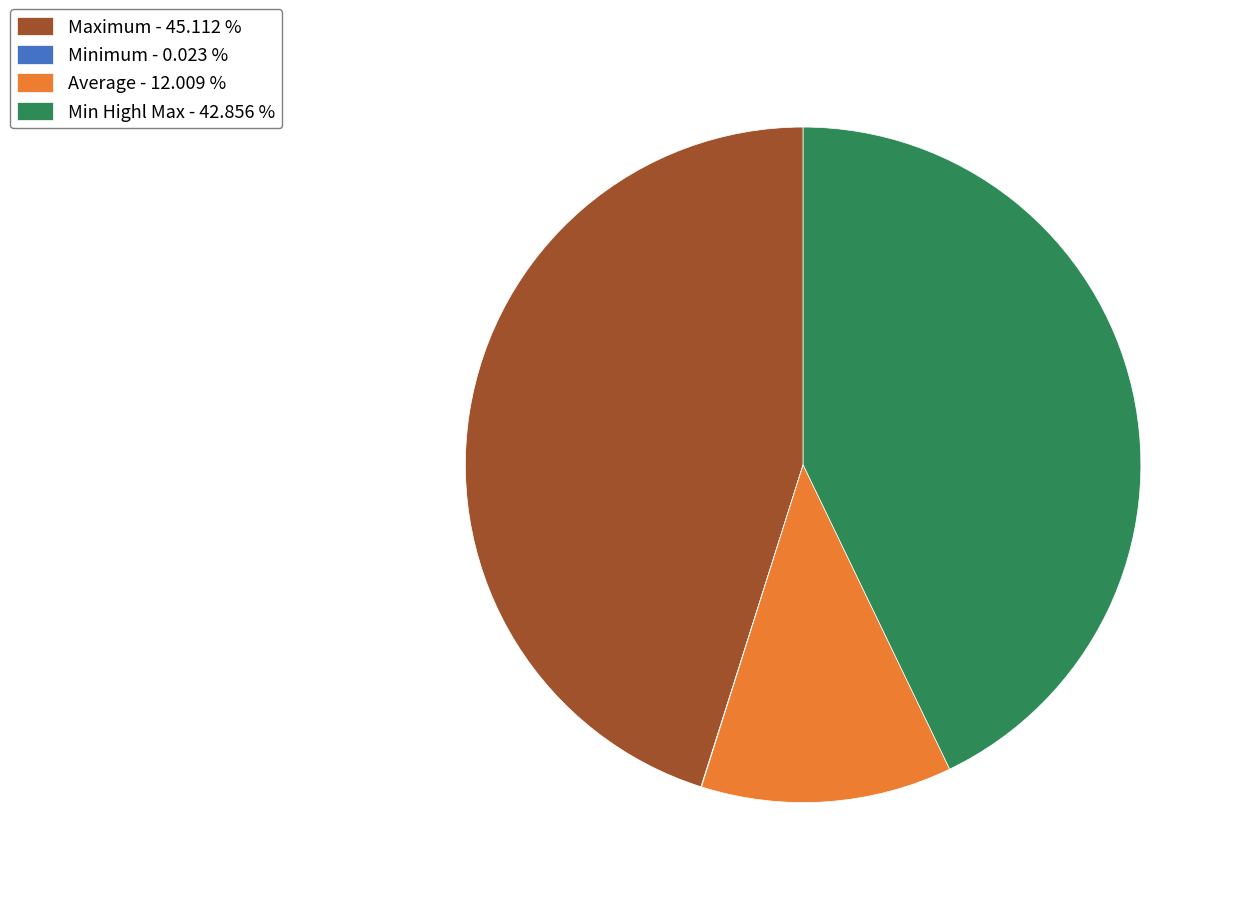

Which slice is the largest?

Maximum - 45.112 %